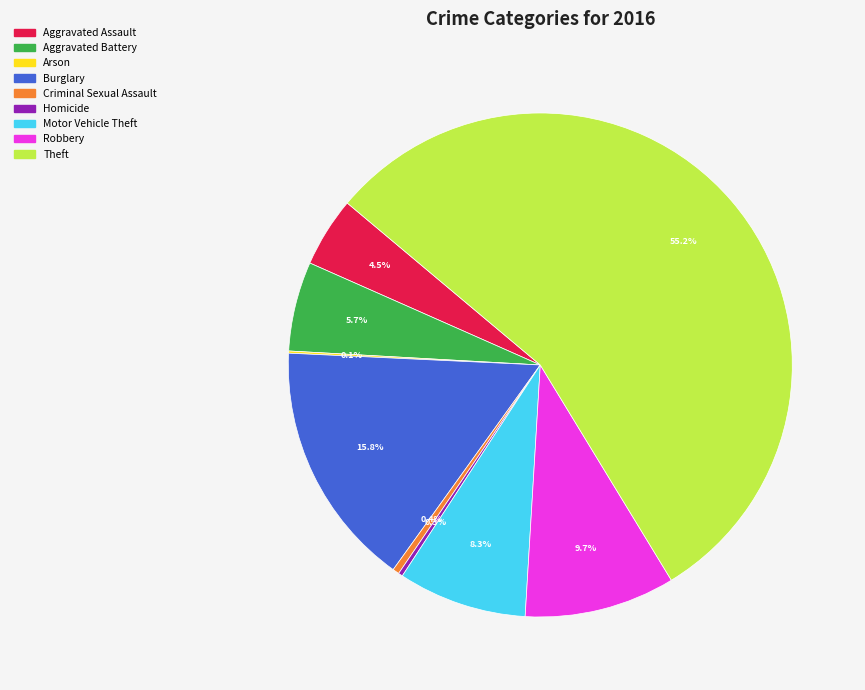

Which category accounts for the majority?

Theft